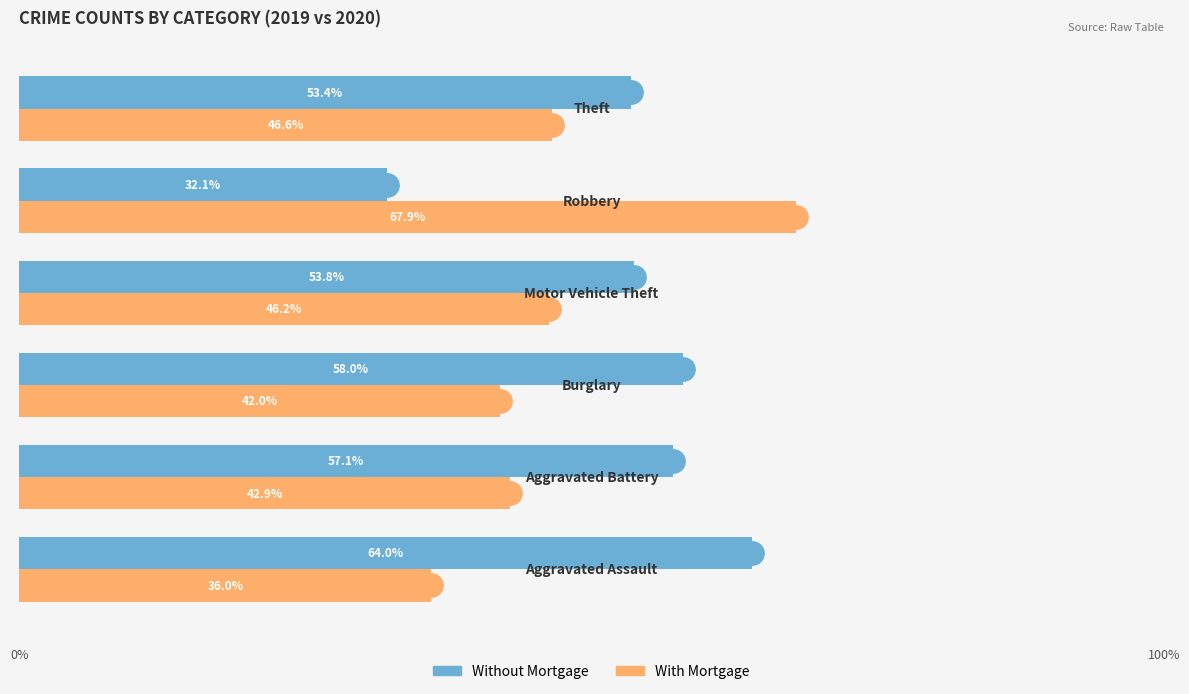

At how many categories does at least one series exceed 51?

6